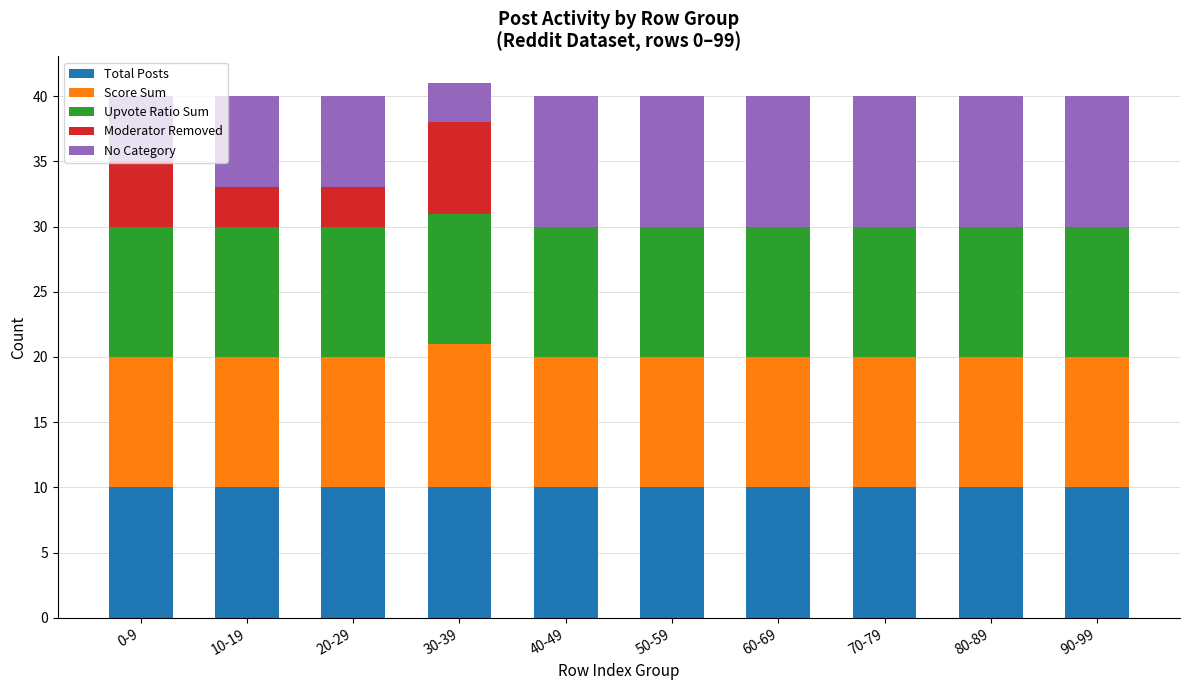

The Total Posts series shows 16 at 90-99. True or false?

False